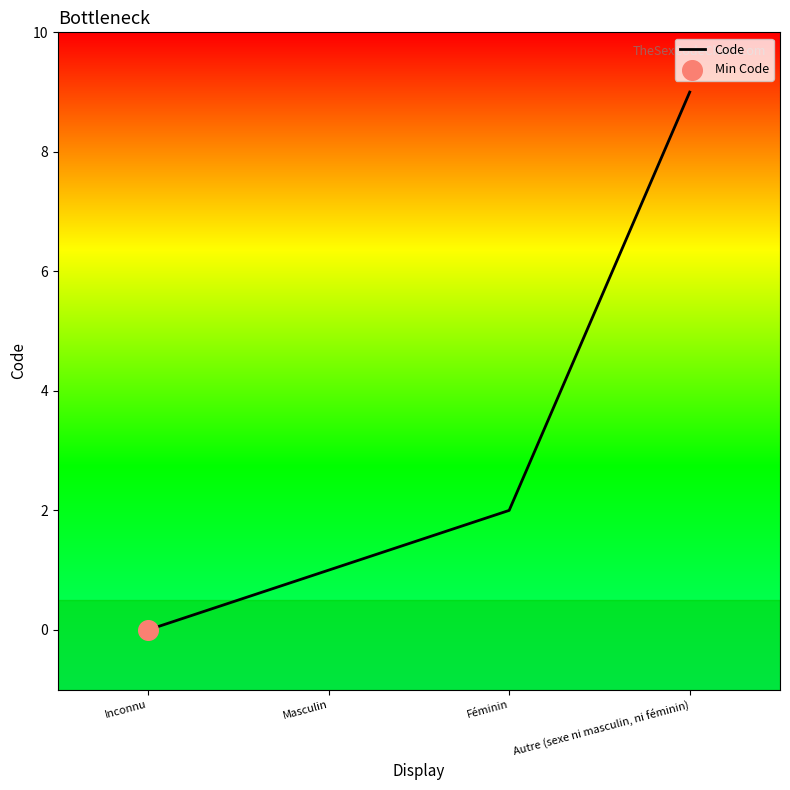

Between Féminin and Autre (sexe ni masculin, ni féminin), which is larger?

Autre (sexe ni masculin, ni féminin)